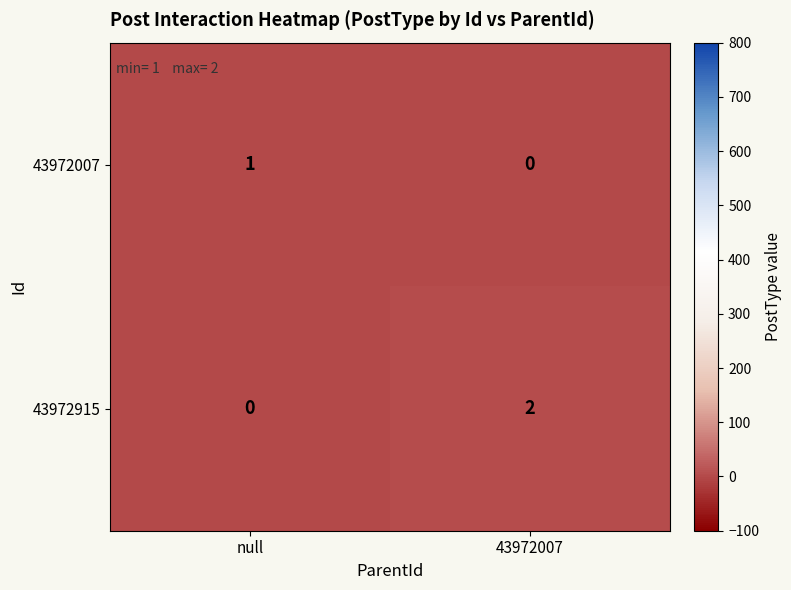

Reading right to left, transcribe all the data shown in this chart.

43972007: 43972007=0	null=1
43972915: 43972007=2	null=0